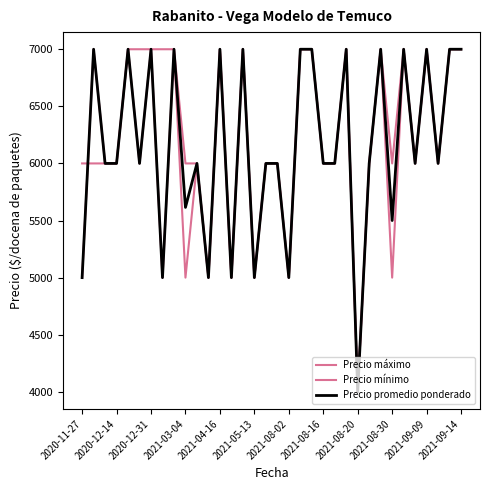

How many lines are shown in the chart?

3